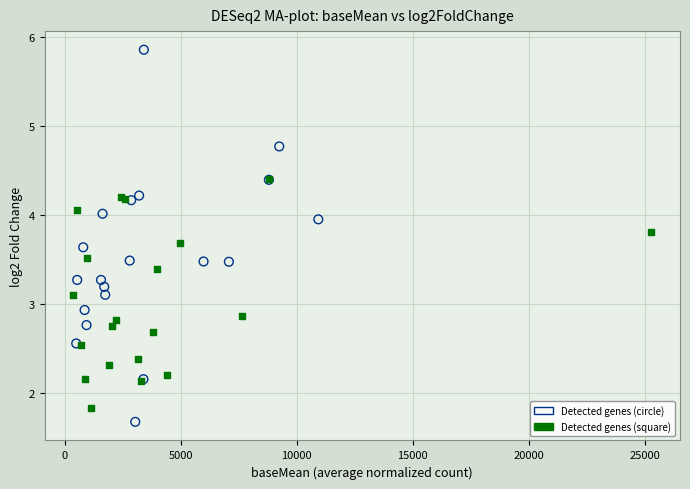

Which series has the widest spread of Y values?

Detected genes (circle)